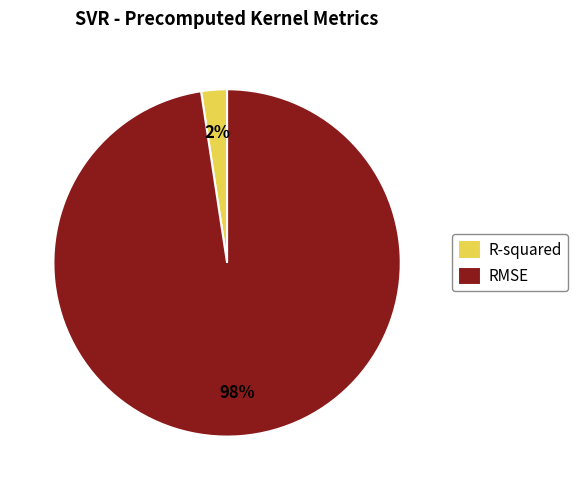

Is RMSE the majority of the pie?

Yes